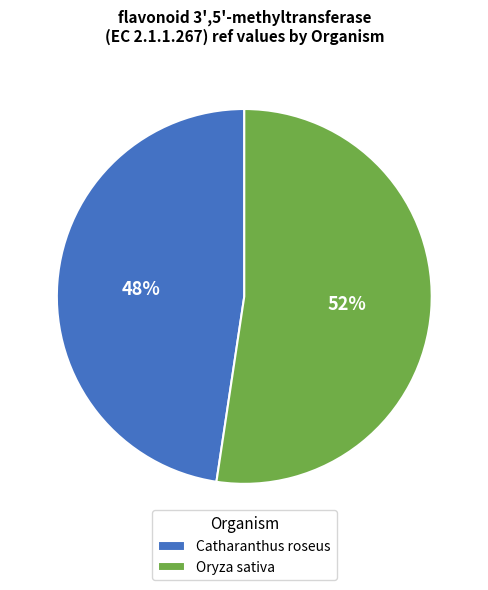

To the nearest percent, what is the combined percentage of Oryza sativa and Catharanthus roseus?

100%